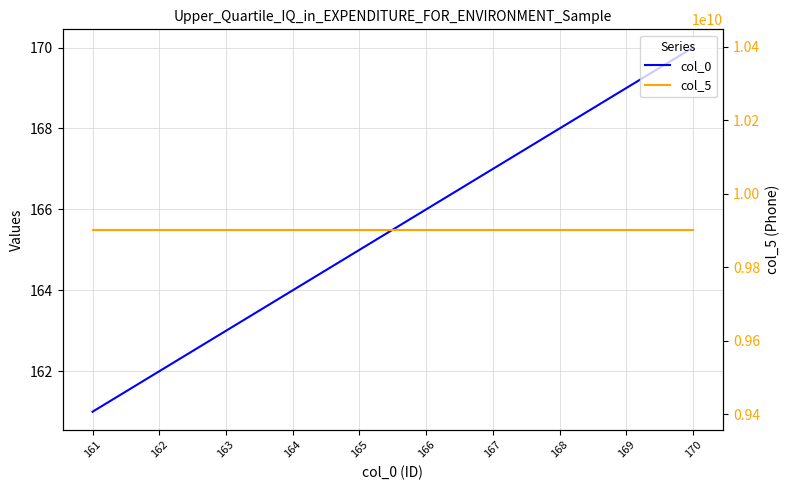

Rank the categories by col_0 value from lowest to highest.

161, 162, 163, 164, 165, 166, 167, 168, 169, 170